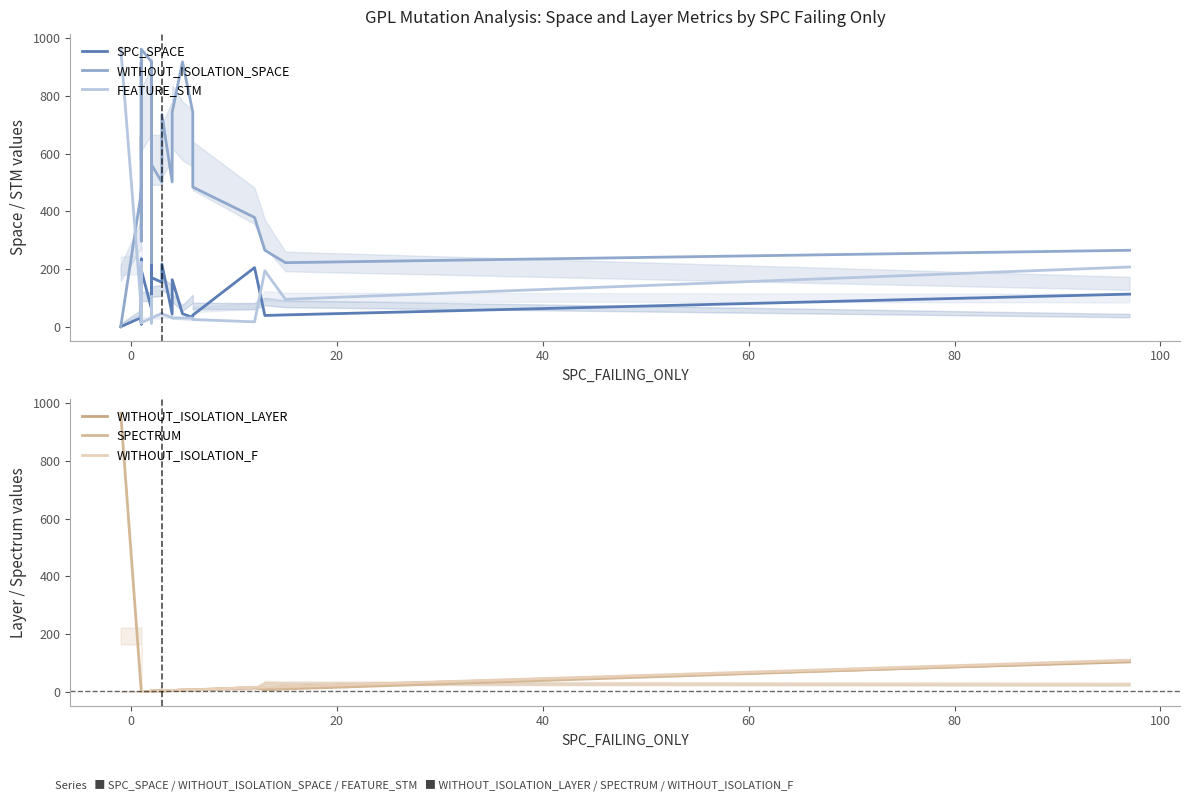

Which series has the widest spread of values?

SPECTRUM